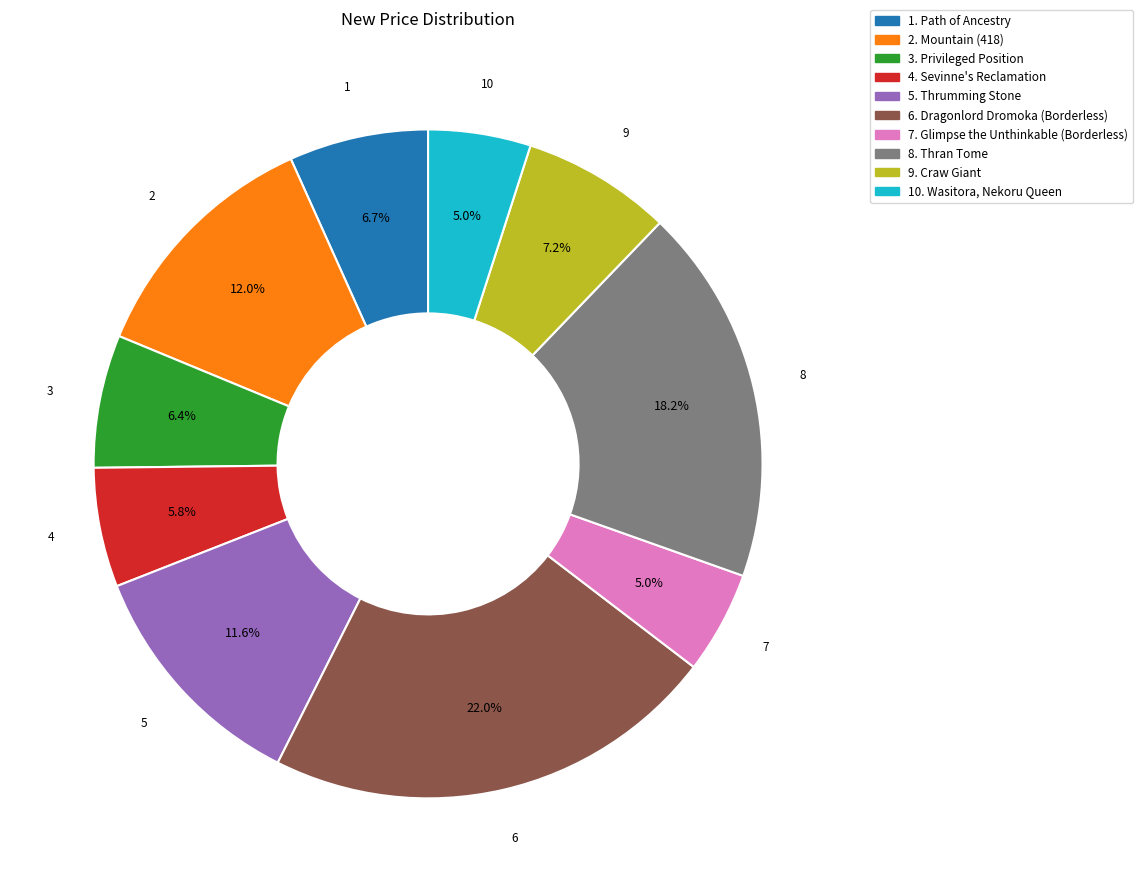

Is there a majority slice in this chart?

No